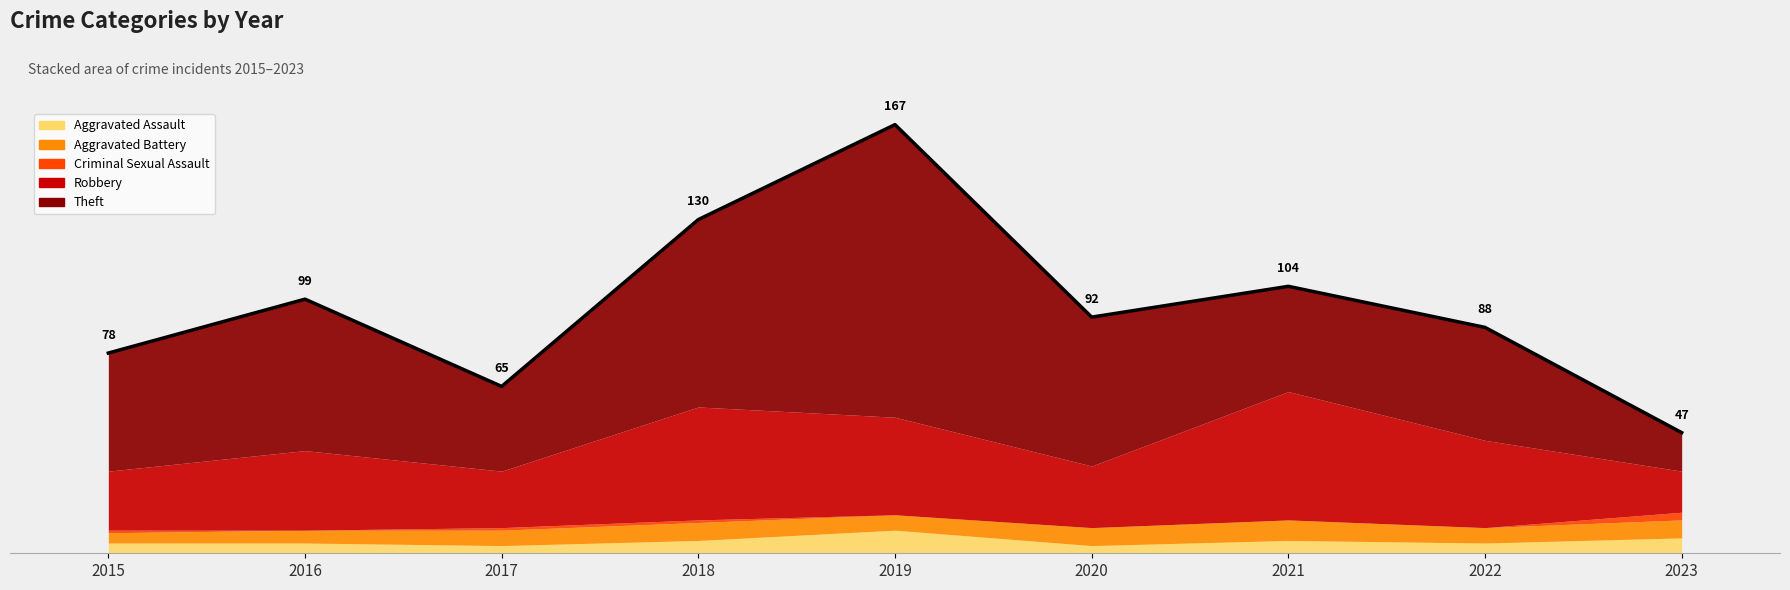

What is the value of the Aggravated Assault point at the 1st from the left?

4